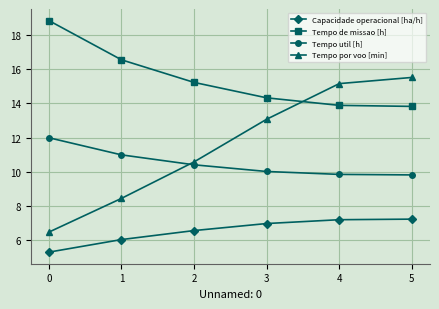

What value does the Tempo util [h] series have at 5?

9.8